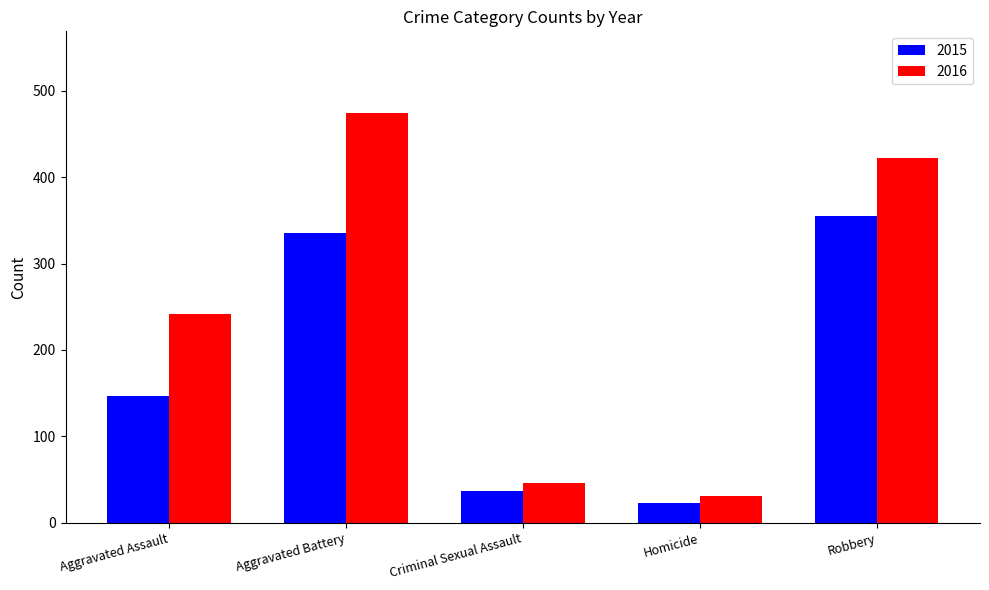

Which series has the largest total across all categories?

2016